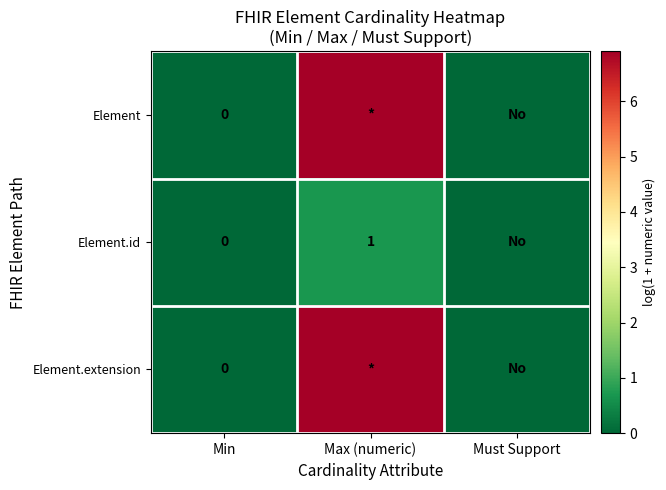

Where is Element nearest to the value 3?

Min